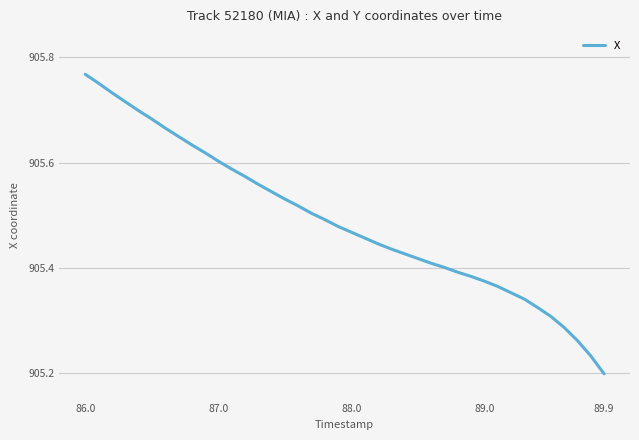

What is the difference between the maximum and minimum values?

0.6